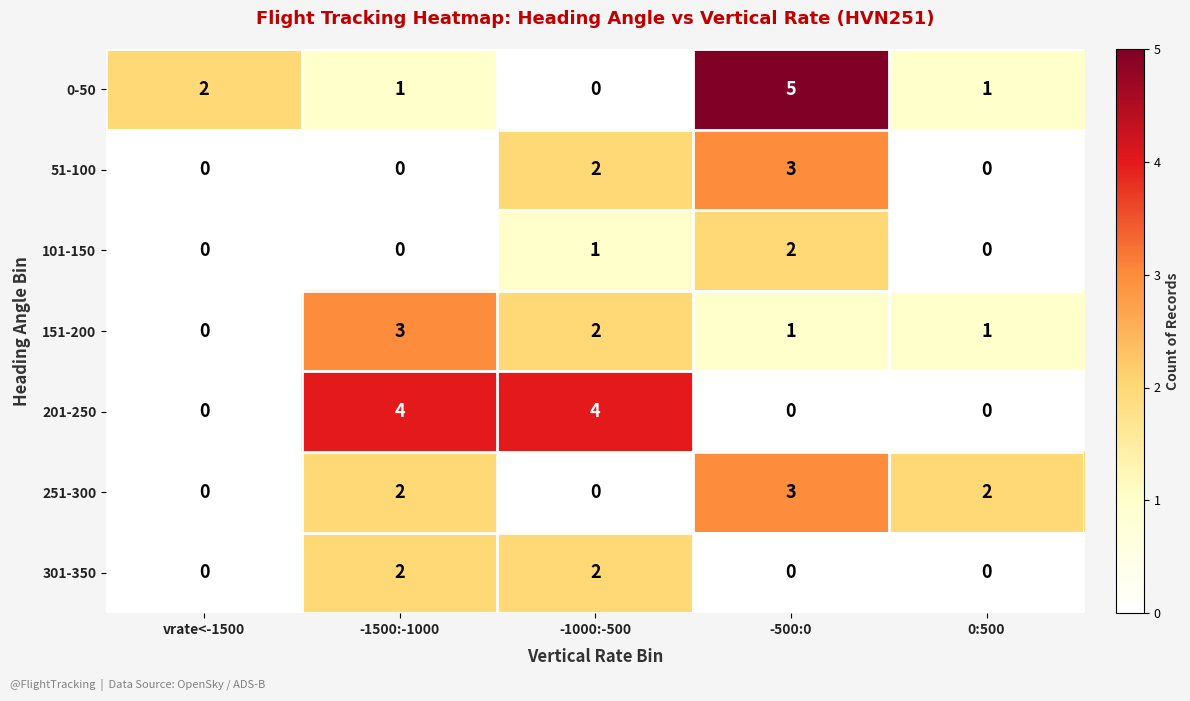

At which category is the sum across all series the highest?

-500:0